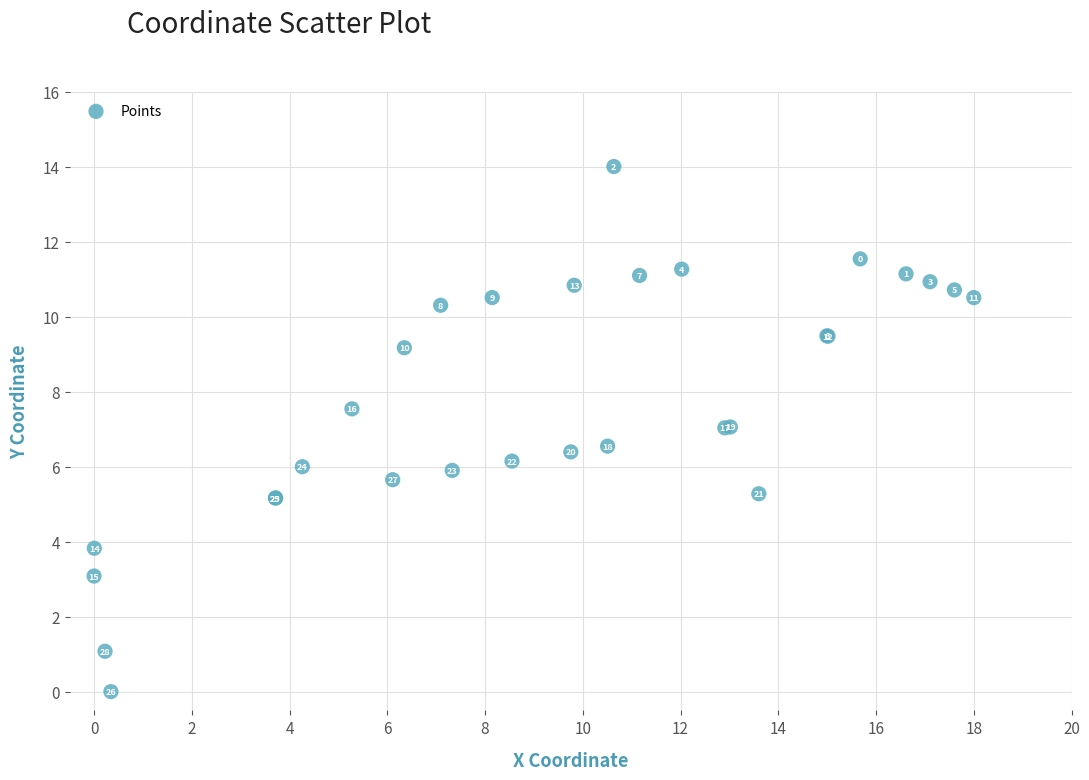

What Y value in the scatter plot is closest to 7?

7.0